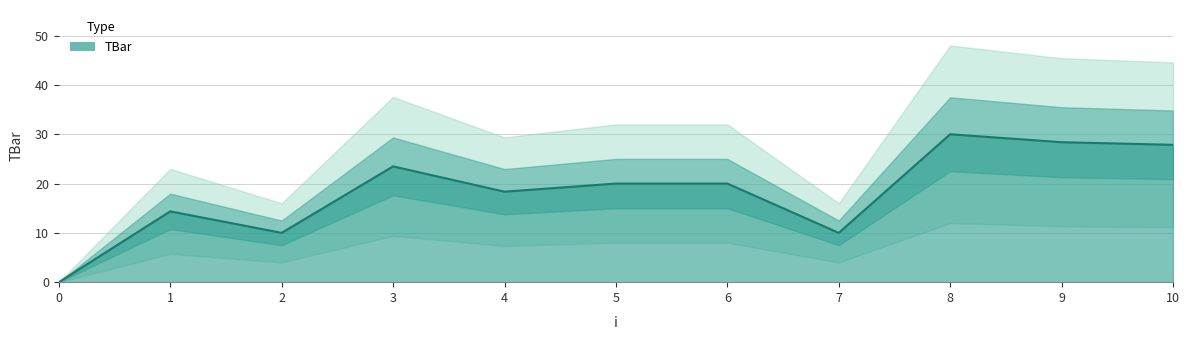

How many points are higher than both their immediate neighbors (excluding endpoints)?

3